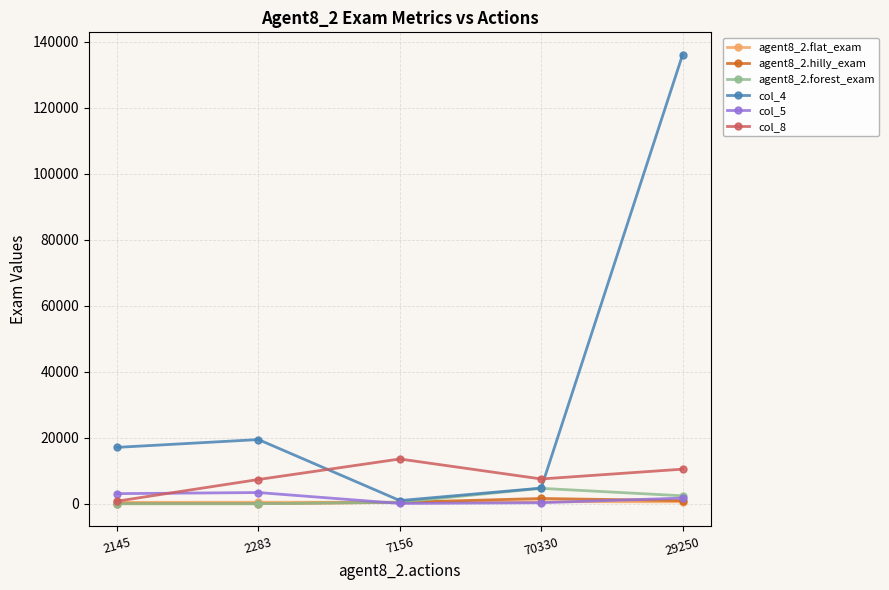

Is the value of col_8 at 2283 greater than the value of col_5 at 7156?

Yes